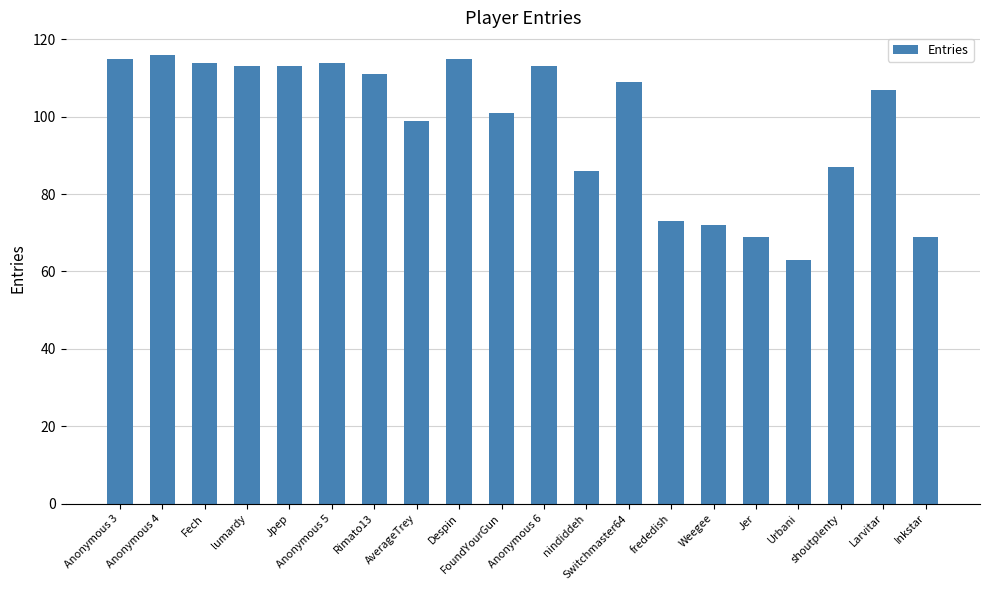

What is the approximate value at Anonymous 6, to the nearest 10?

110